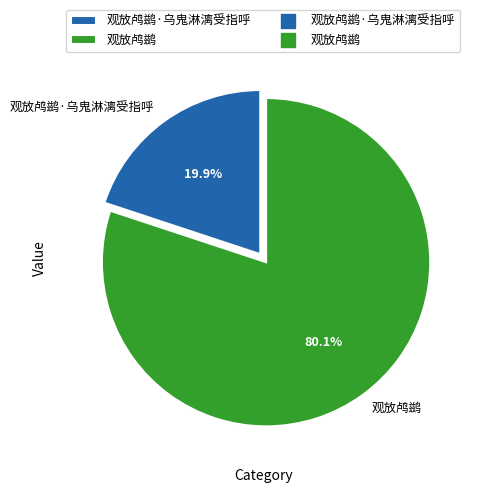

Rank the categories by value from highest to lowest.

观放鸬鹚, 观放鸬鹚·乌鬼淋漓受指呼